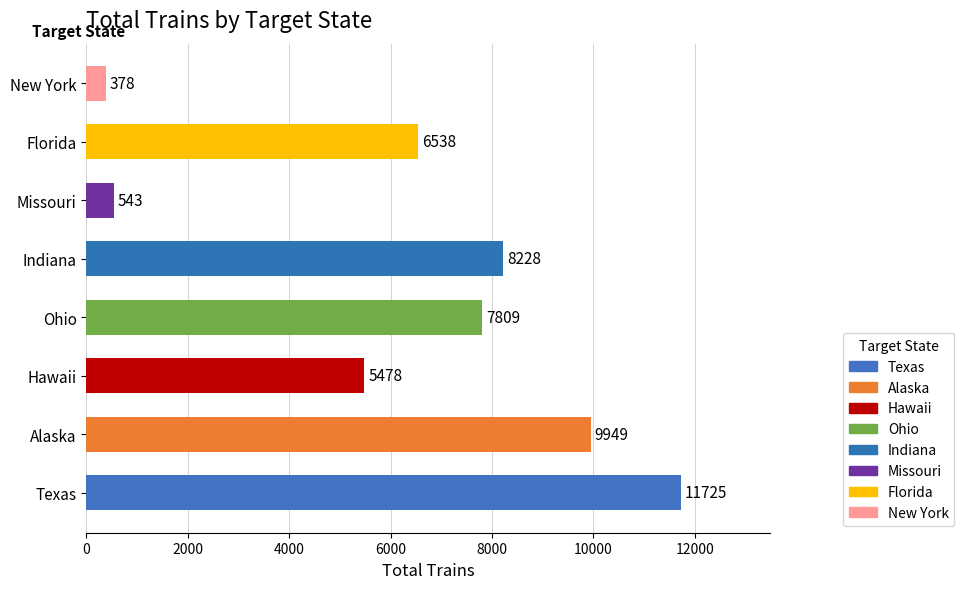

Rank the categories by value from lowest to highest.

New York, Missouri, Hawaii, Florida, Ohio, Indiana, Alaska, Texas